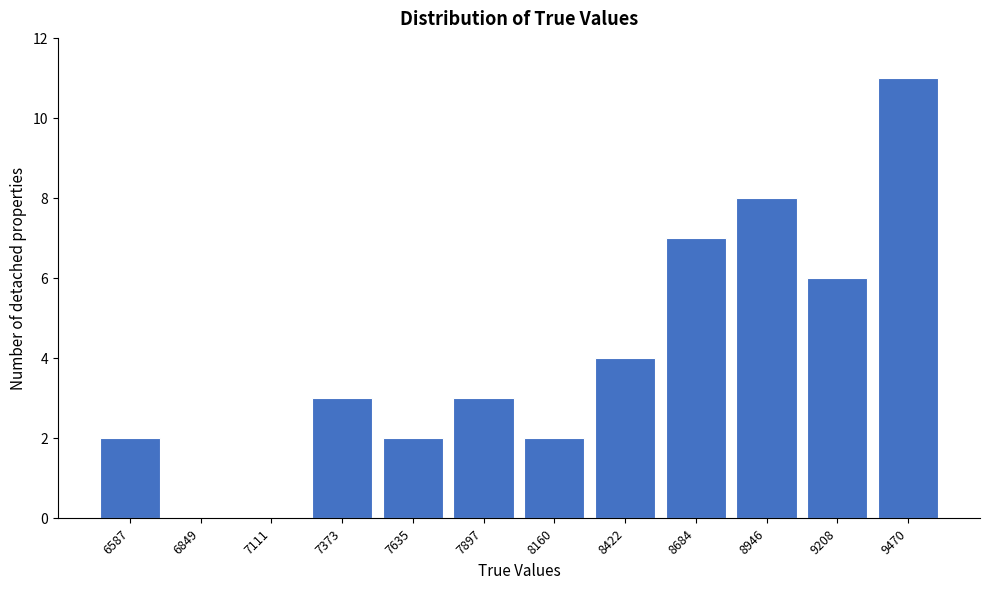

Reading right to left, extract all data points from this chart.

9470=11	9208=6	8946=8	8684=7	8422=4	8160=2	7897=3	7635=2	7373=3	7111=0	6849=0	6587=2